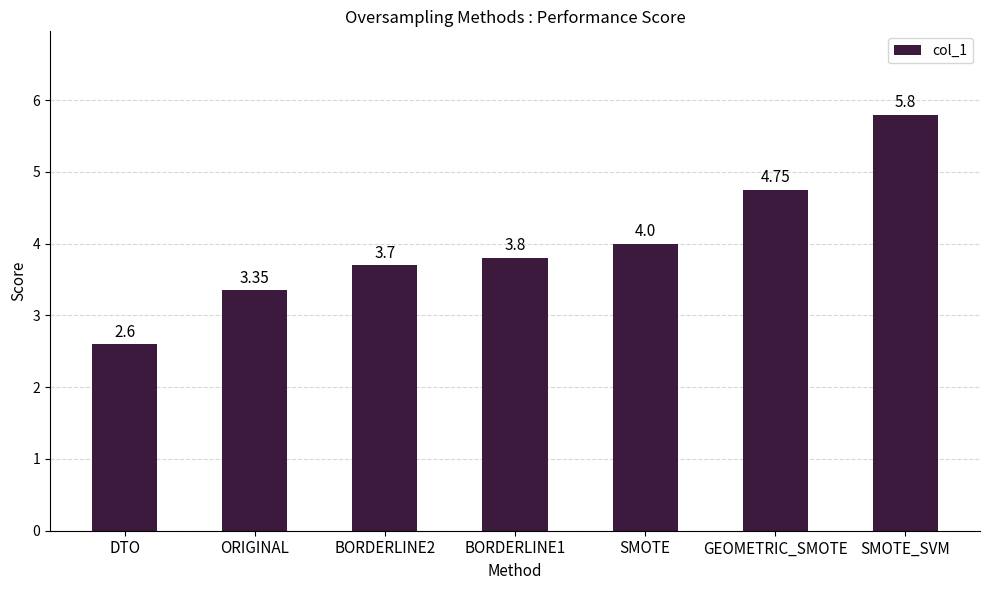

Rank the categories by value from lowest to highest.

DTO, ORIGINAL, BORDERLINE2, BORDERLINE1, SMOTE, GEOMETRIC_SMOTE, SMOTE_SVM